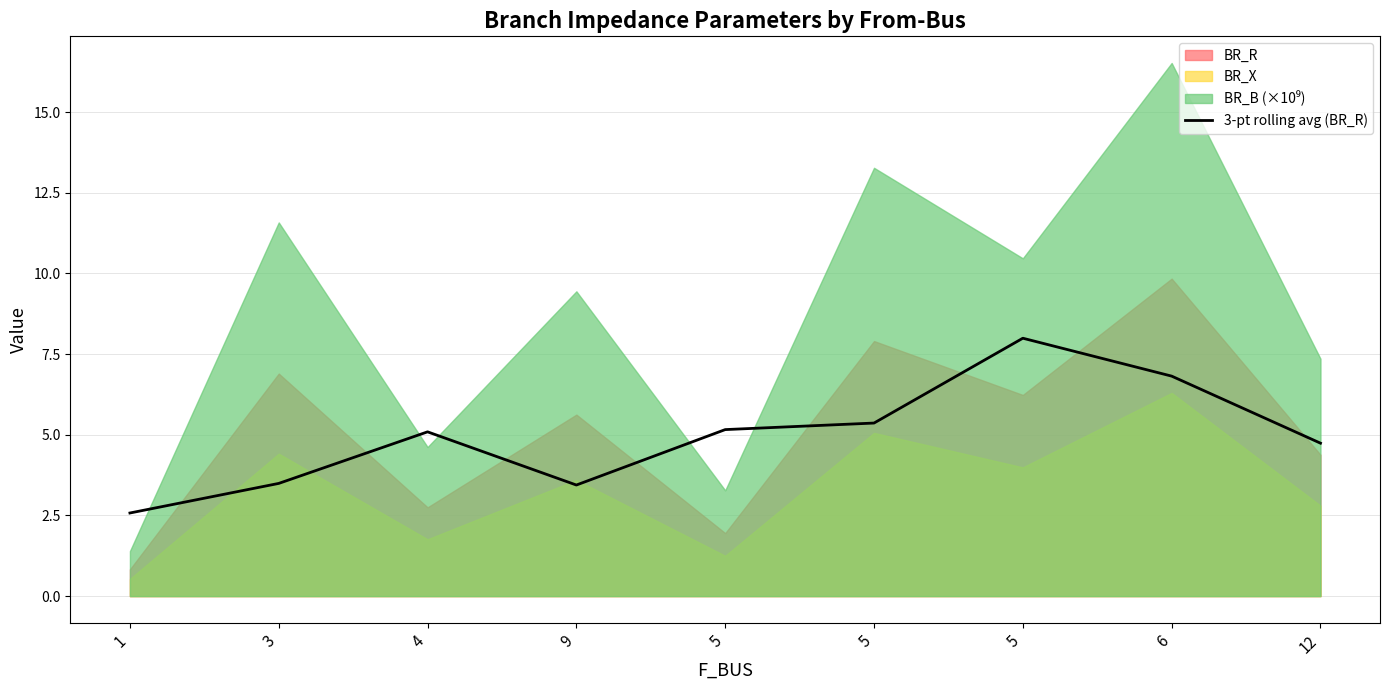

What is the difference between the maximum and minimum values?

5.4